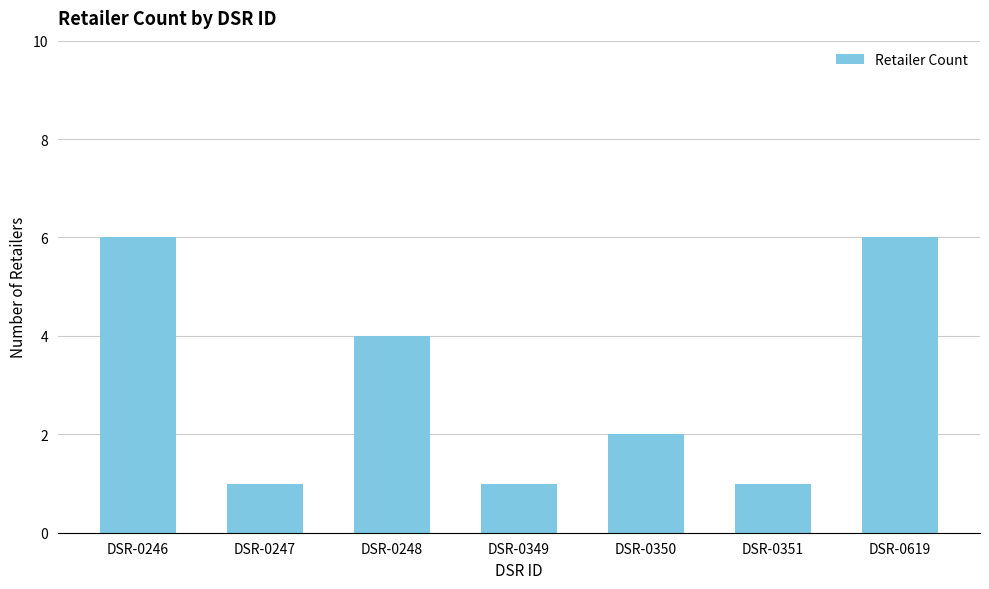

What is the value of the 1st bar from the left?

6